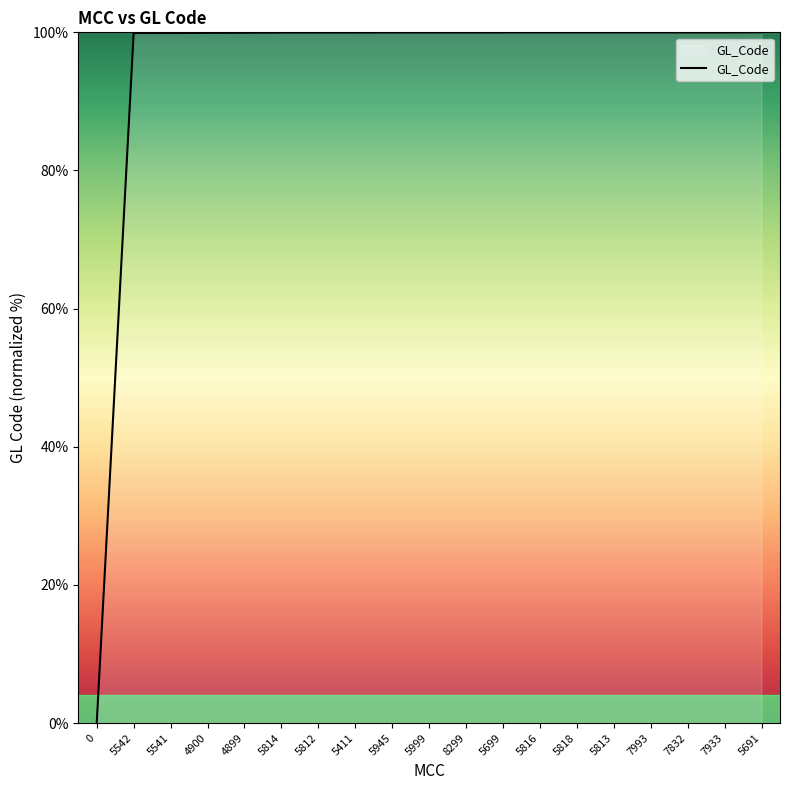

What is the maximum value shown in the chart?

100.0